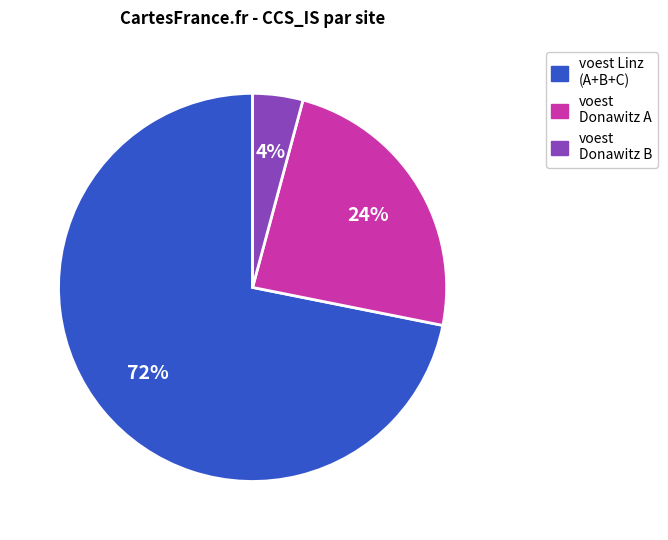

To the nearest percent, what is the difference between the voest Donawitz B and voest Donawitz A slice percentages?

20%